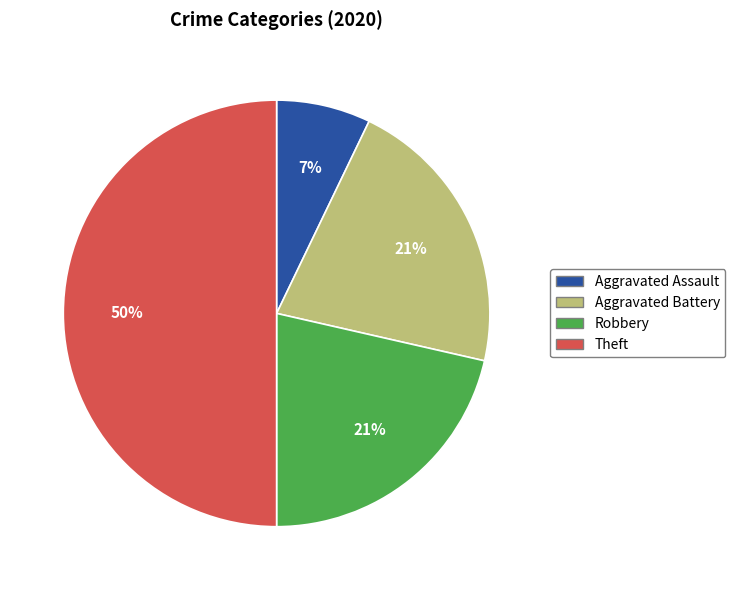

Count the number of slices in the pie.

4